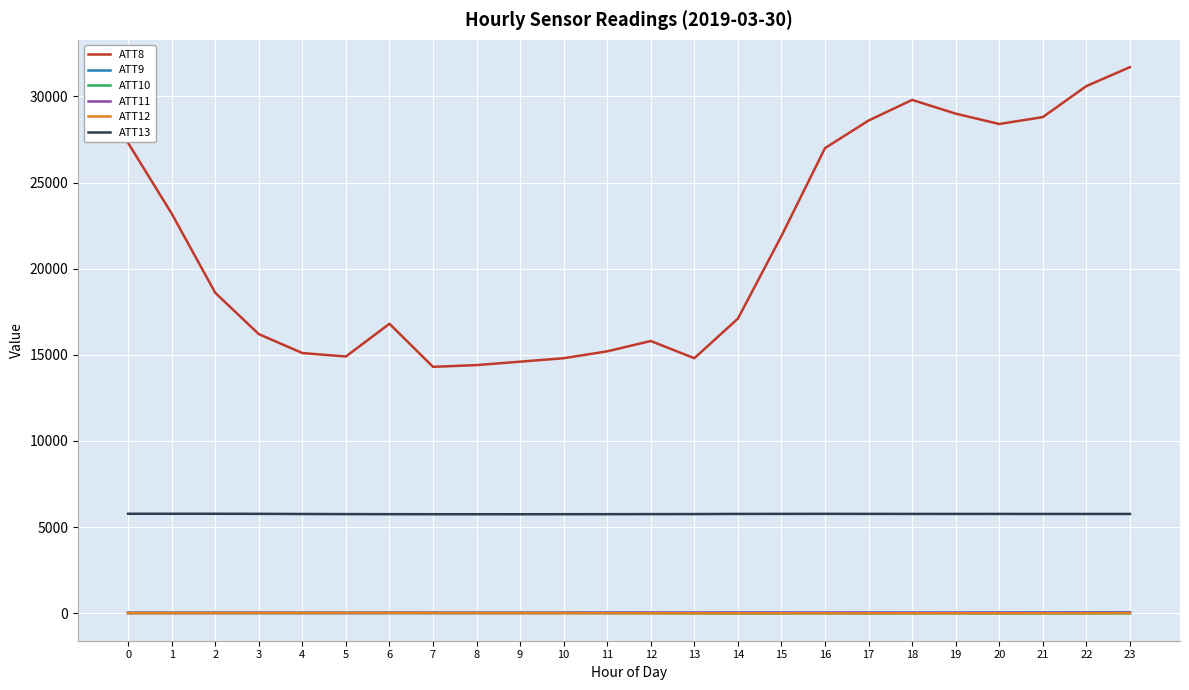

What are all the series names shown in the legend?

ATT8, ATT9, ATT10, ATT11, ATT12, ATT13